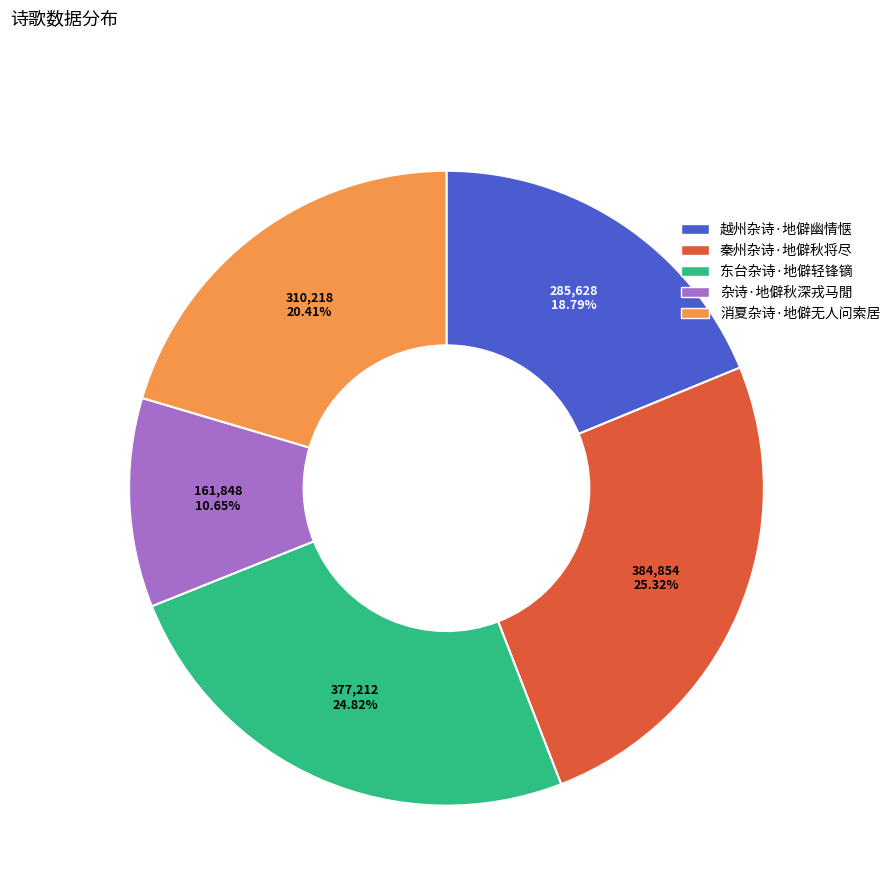

How many segments does this pie chart have?

5